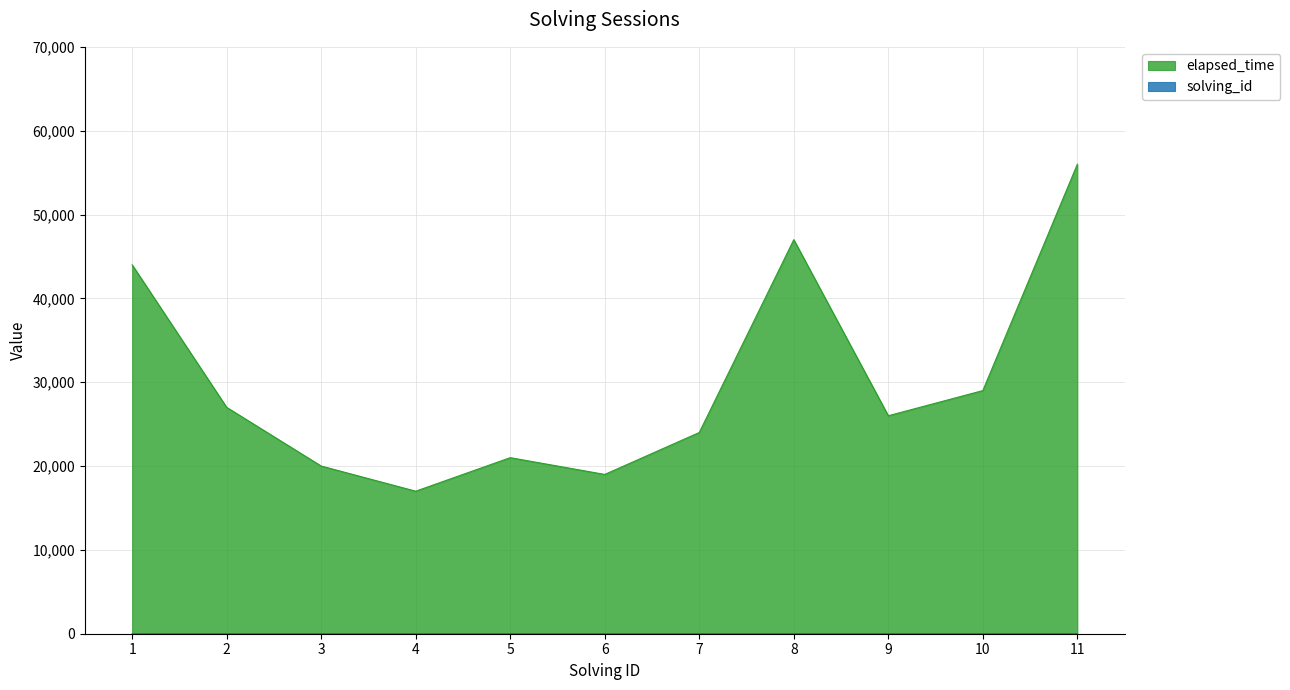

What is the difference between the solving_id values at 8 and 4?

4